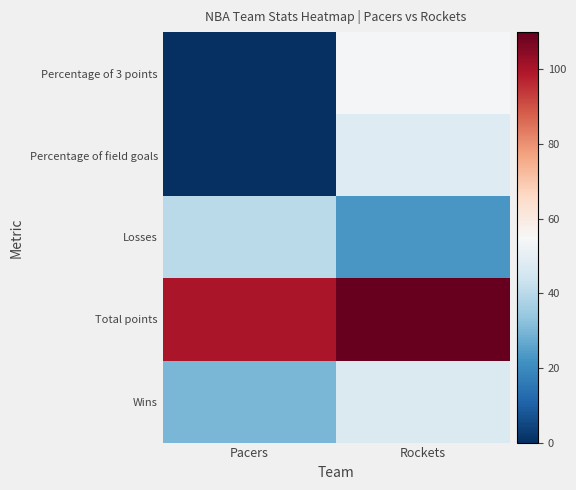

Which series changed the most between Pacers and Rockets?

Percentage of 3 points